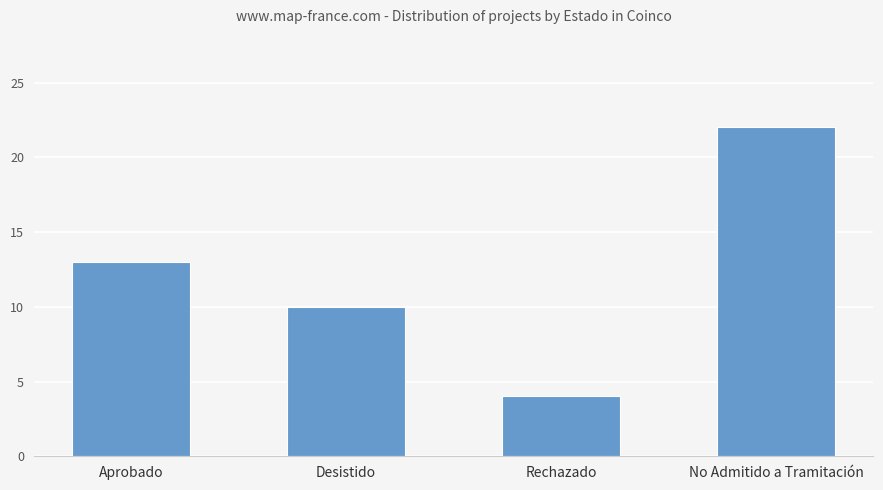

How many data points are less than 13?

2